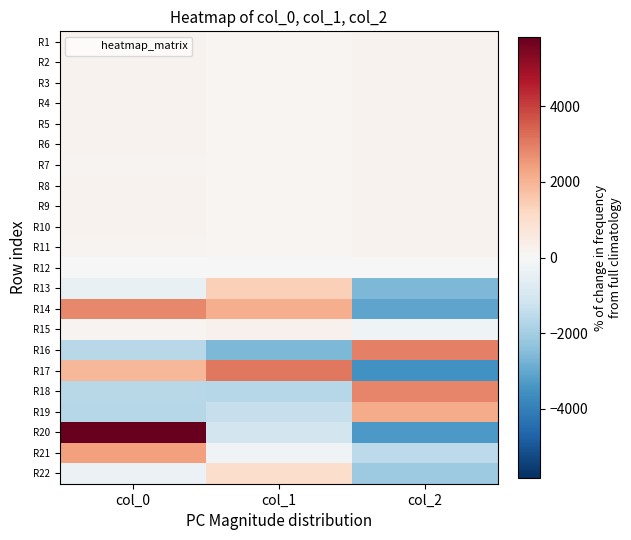

What is the total value across all series at col_0?

9418.7